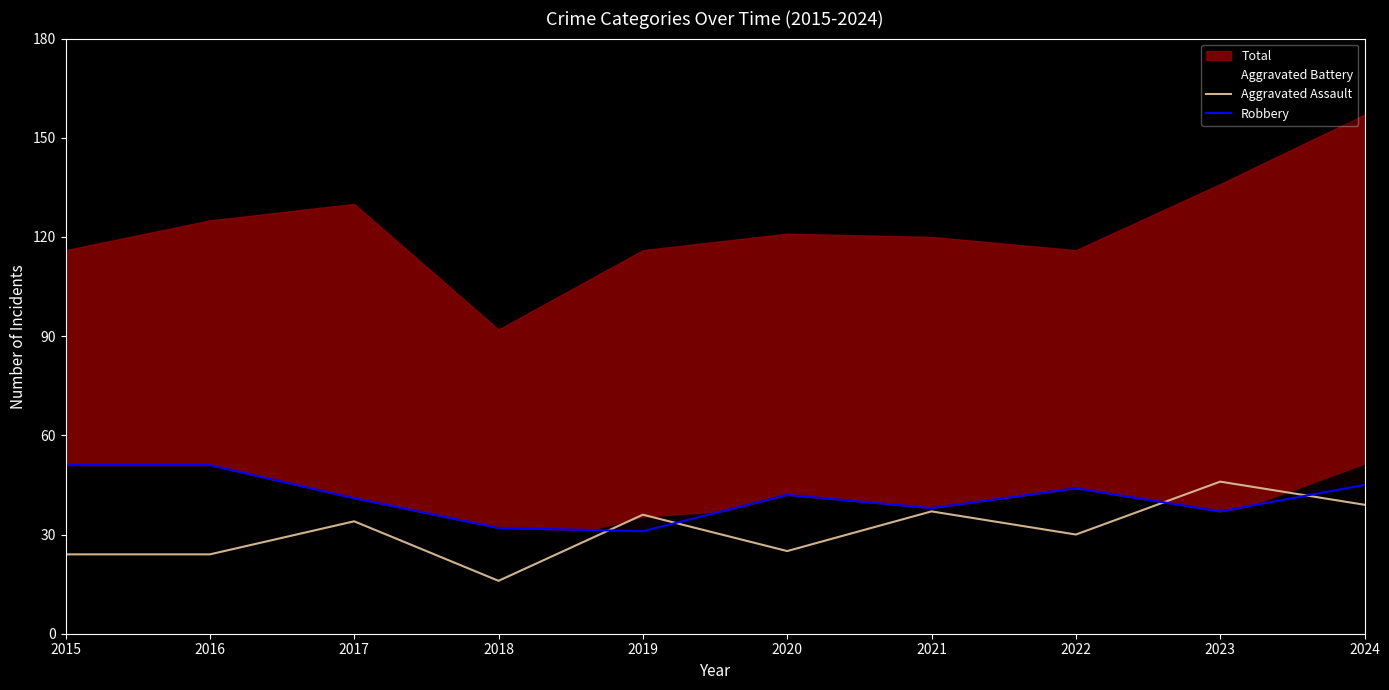

True or false: Aggravated Assault has a value of 46 at 2023.

True